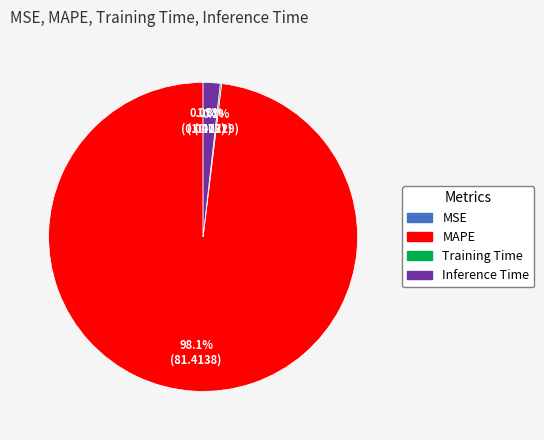

Which category accounts for the majority?

MAPE